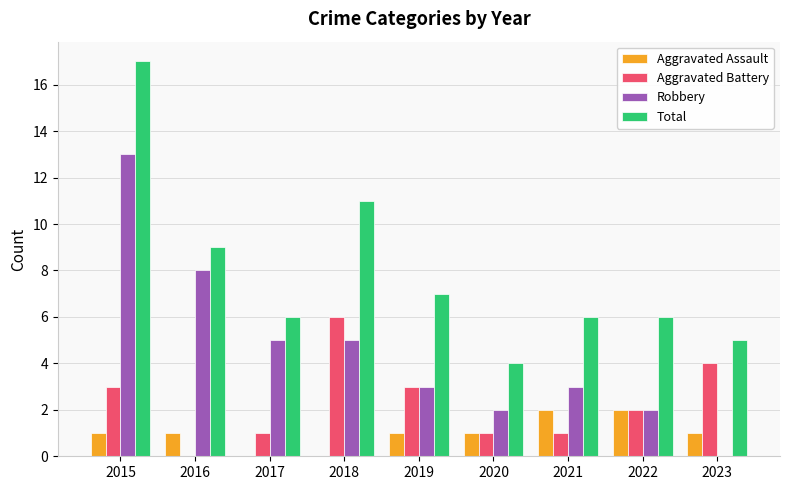

What are all the series names shown in the legend?

Aggravated Assault, Aggravated Battery, Robbery, Total